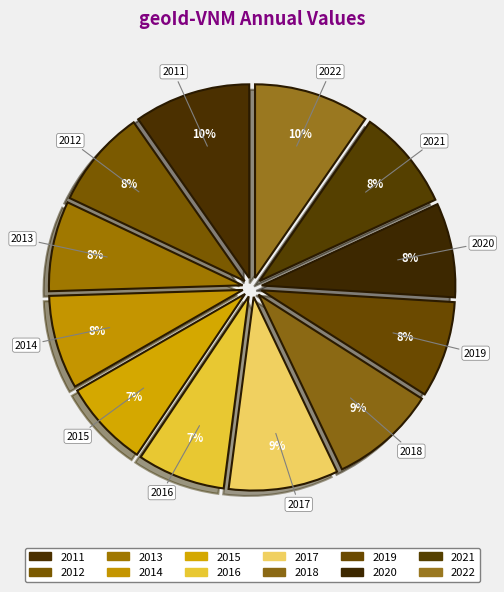

Combined, do 2017 and 2020 account for over 50%?

No